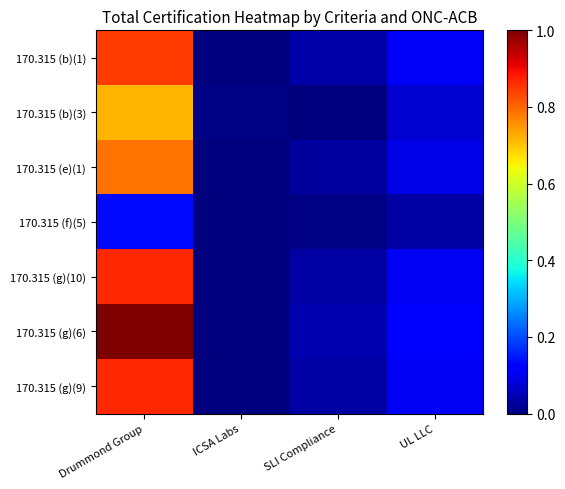

Rank the series by their maximum value, from highest to lowest.

170.315 (g)(6), 170.315 (g)(10), 170.315 (g)(9), 170.315 (b)(1), 170.315 (e)(1), 170.315 (b)(3), 170.315 (f)(5)